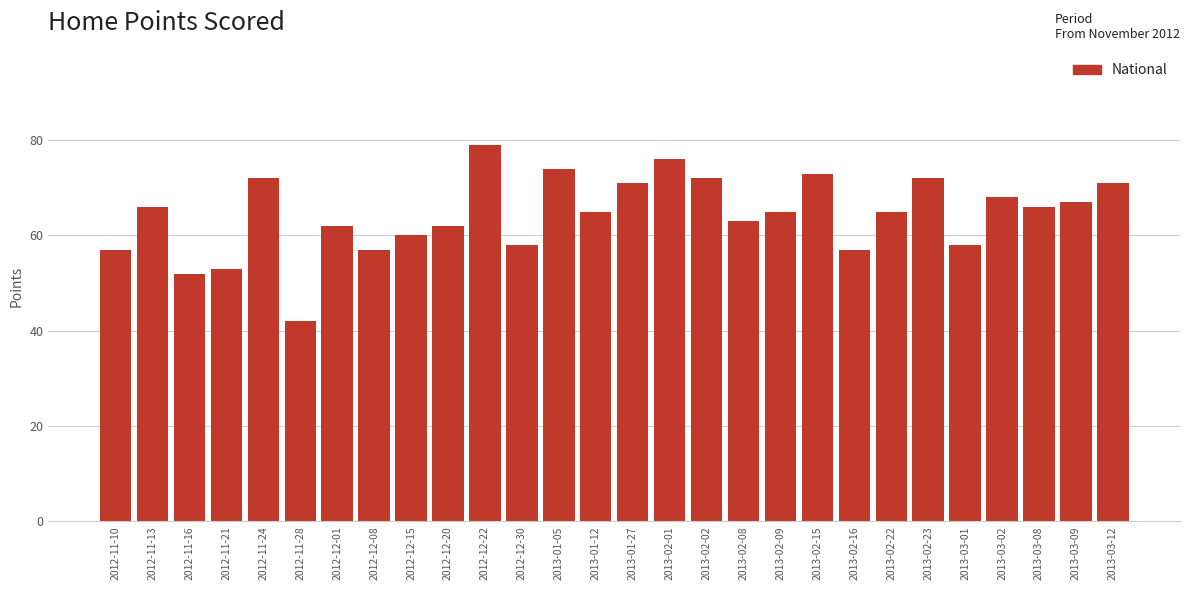

Reading left to right, list all the values displayed in this chart.

57	66	52	53	72	42	62	57	60	62	79	58	74	65	71	76	72	63	65	73	57	65	72	58	68	66	67	71